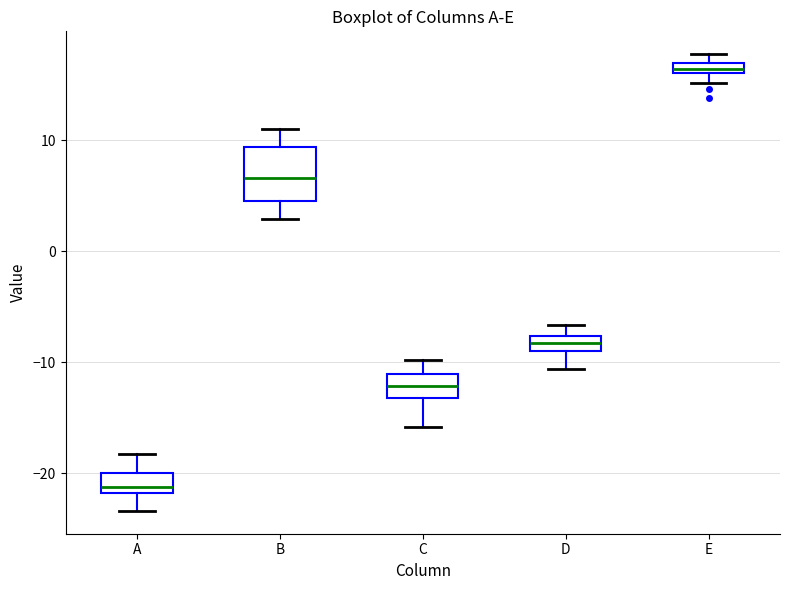

Where is the upper edge of the box for C on the y-axis? The values are not printed on the chart, so give them approximately, as read against the axis.

-11